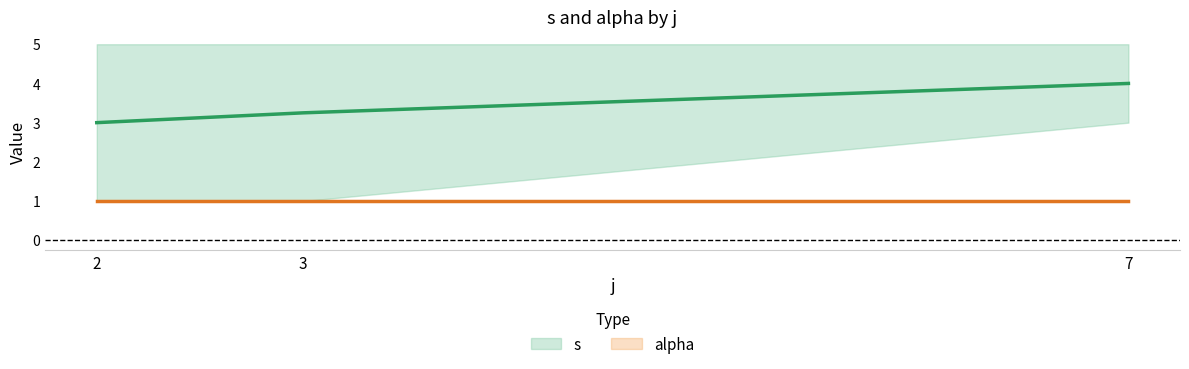

What is the difference between the maximum and second lowest values in the s series?

0.8